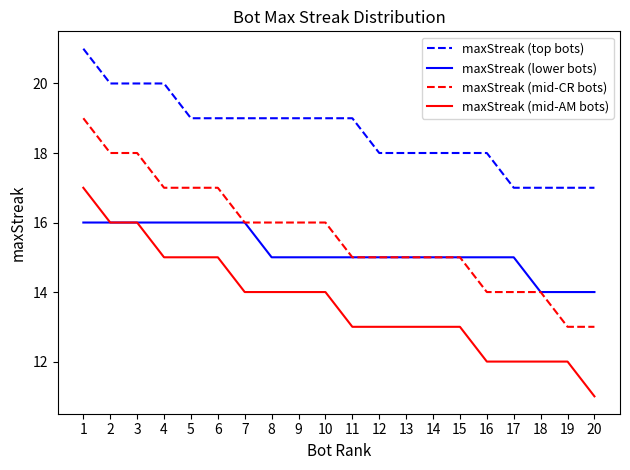

How many lines are shown in the chart?

4